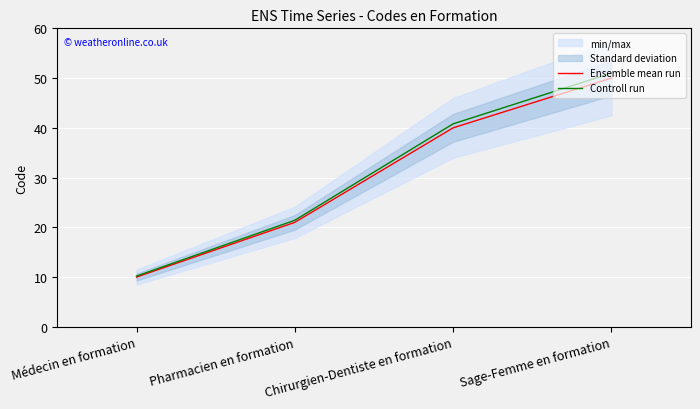

The Ensemble mean run series shows 10.0 at Médecin en formation. True or false?

True